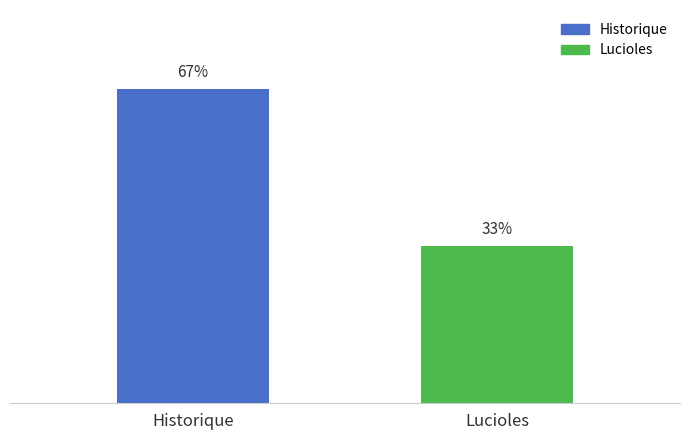

Between Historique and Lucioles, which is larger?

Historique